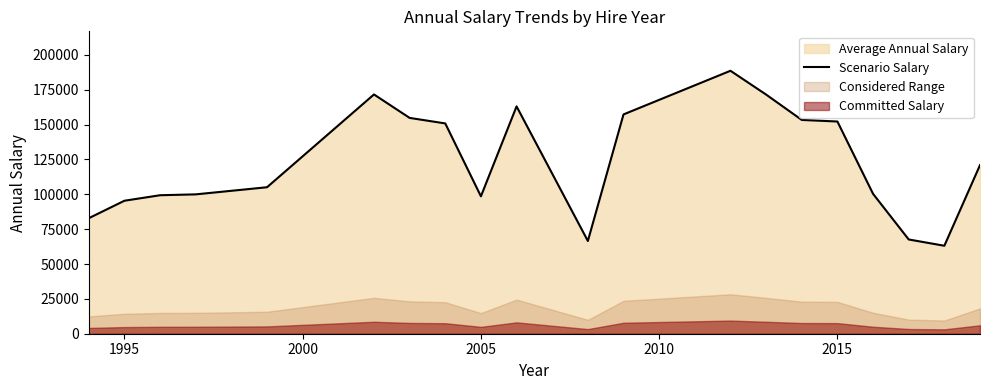

What is the highest value of the Scenario Salary series?

188640.5